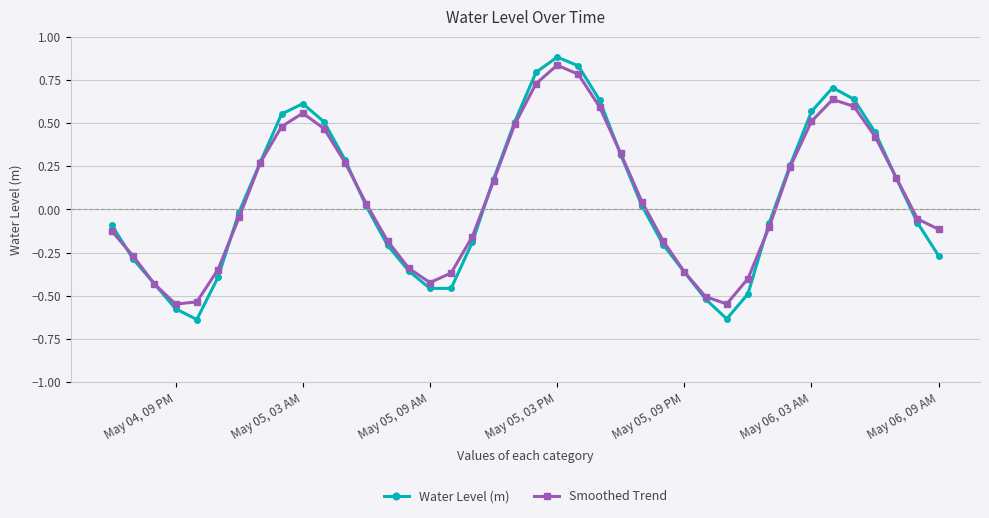

How many distinct data groups are displayed?

2